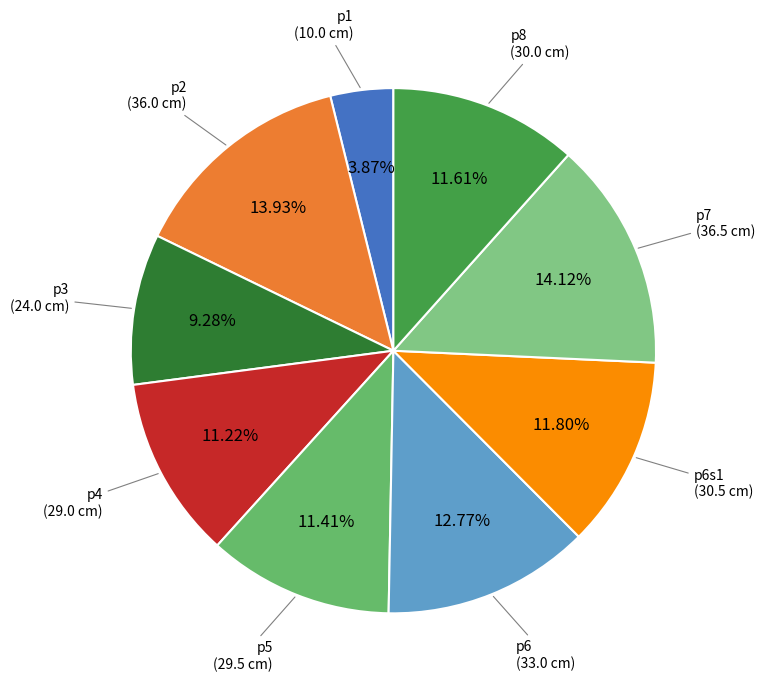

To the nearest percent, what portion does p6 represent?

13%